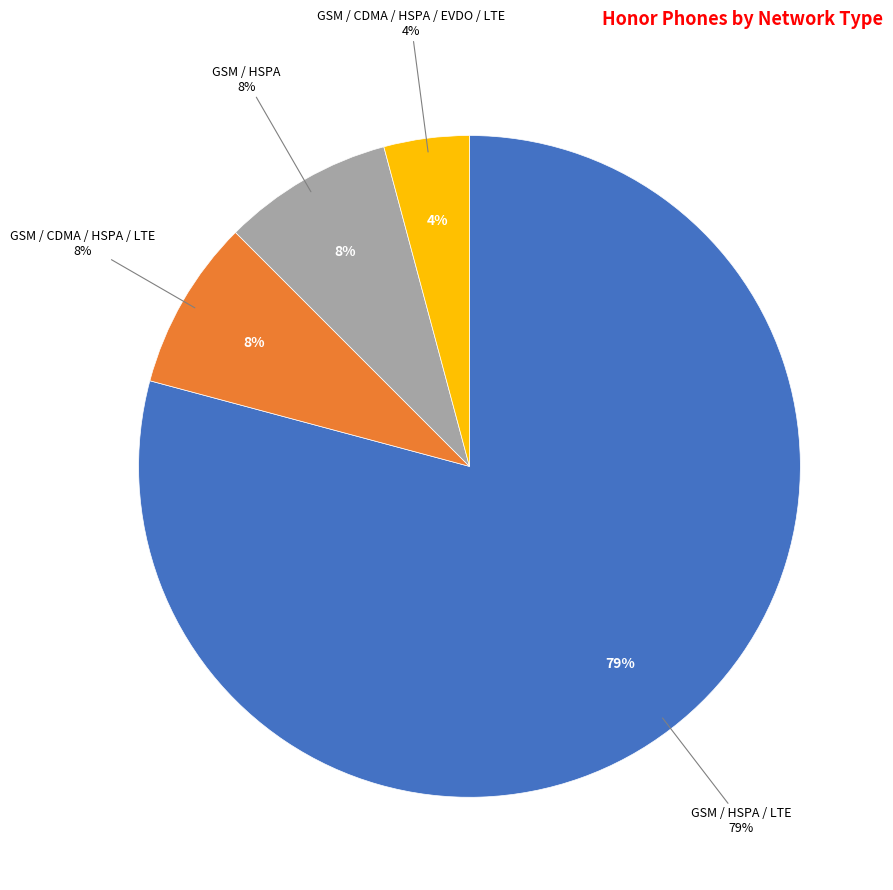

How many segments does this pie chart have?

4